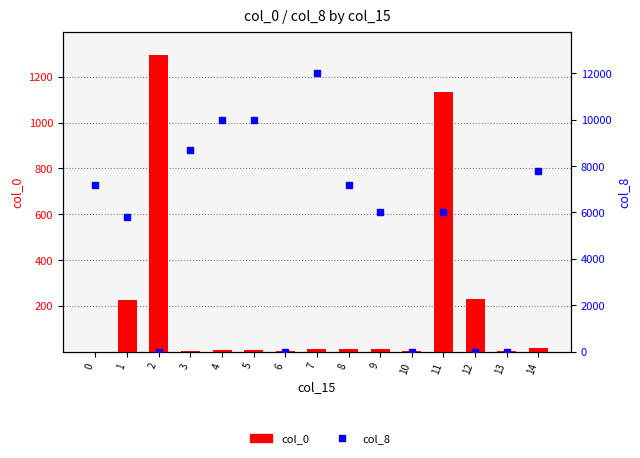

Reading right to left, transcribe all the data shown in this chart.

col_0: 14=15	13=5	12=231	11=1133	10=4	9=13	8=12	7=10	6=2	5=8	4=7	3=3	2=1293	1=225	0=1
col_8: 14=7800	13=0	12=0	11=6000	10=0	9=6000	8=7200	7=12000	6=0	5=10000	4=10000	3=8700	2=0	1=5800	0=7200